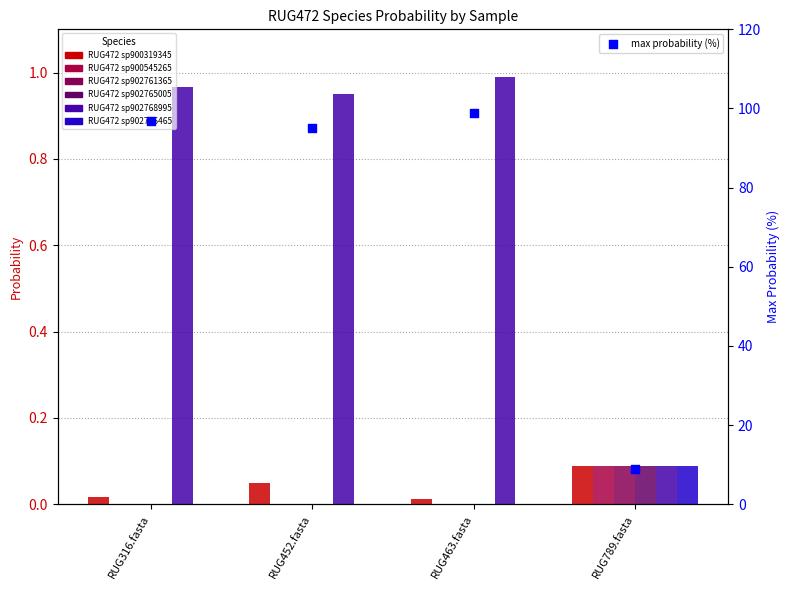

Which series reaches the minimum Y coordinate?

2-s__RUG472 sp900545265